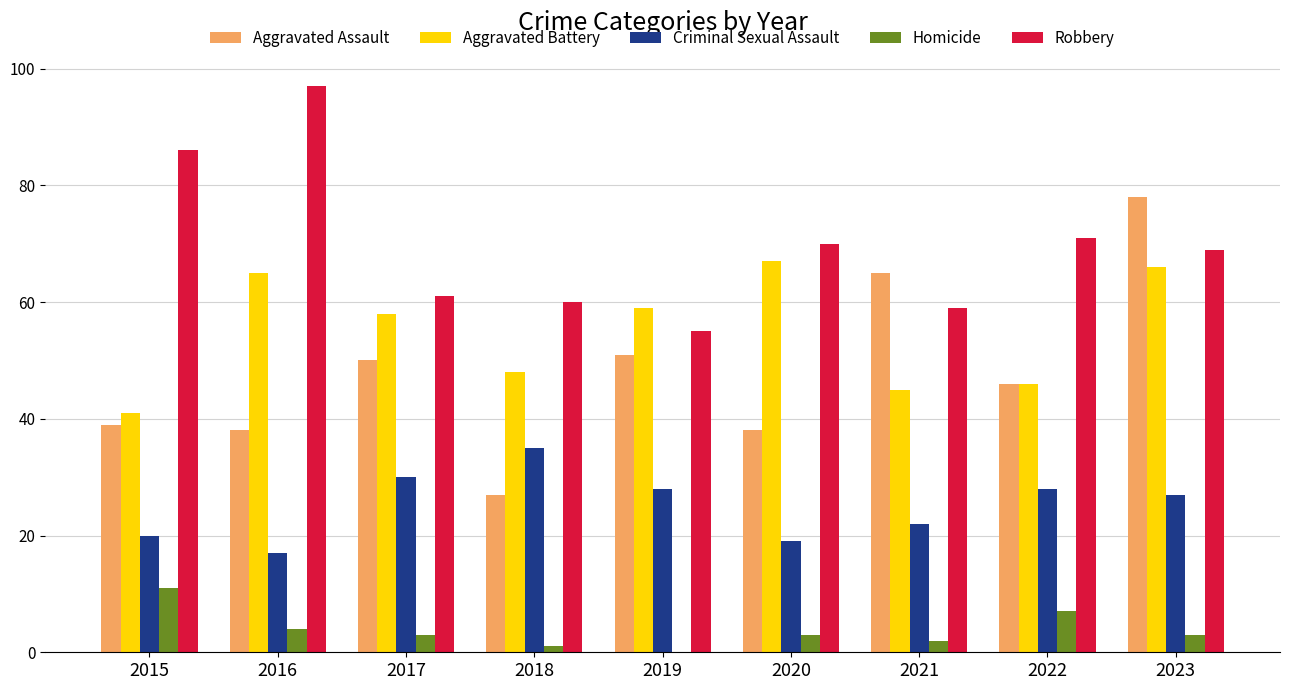

Is it true that Criminal Sexual Assault equals 10 at 2017?

False